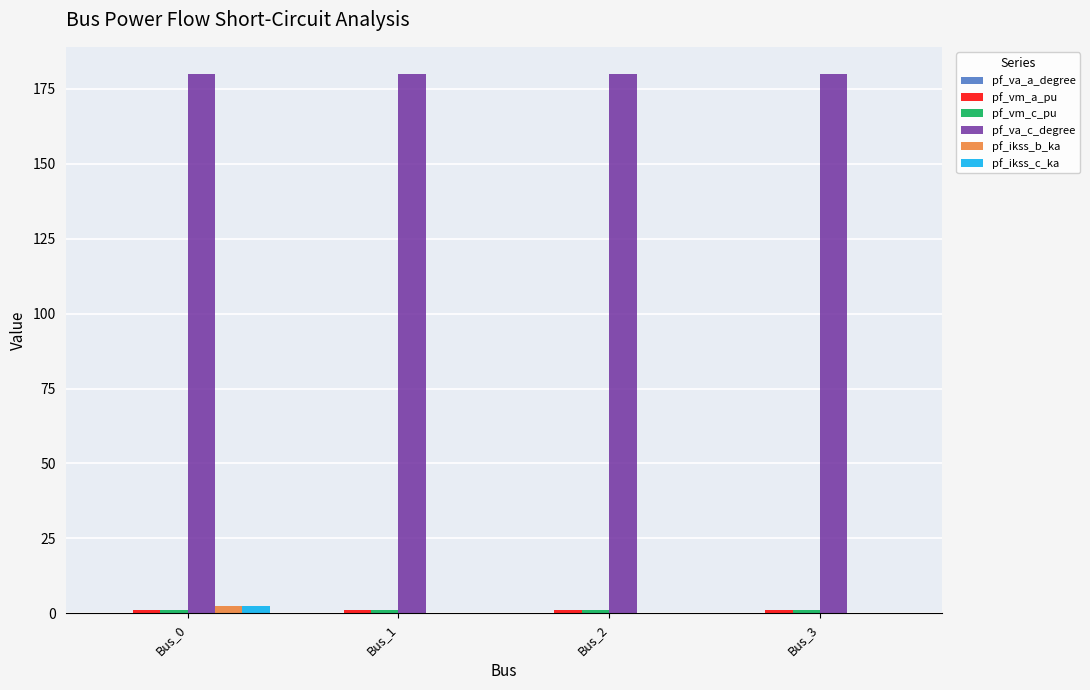

Is the value of pf_va_c_degree at Bus_2 greater than the value of pf_ikss_c_ka at Bus_0?

Yes